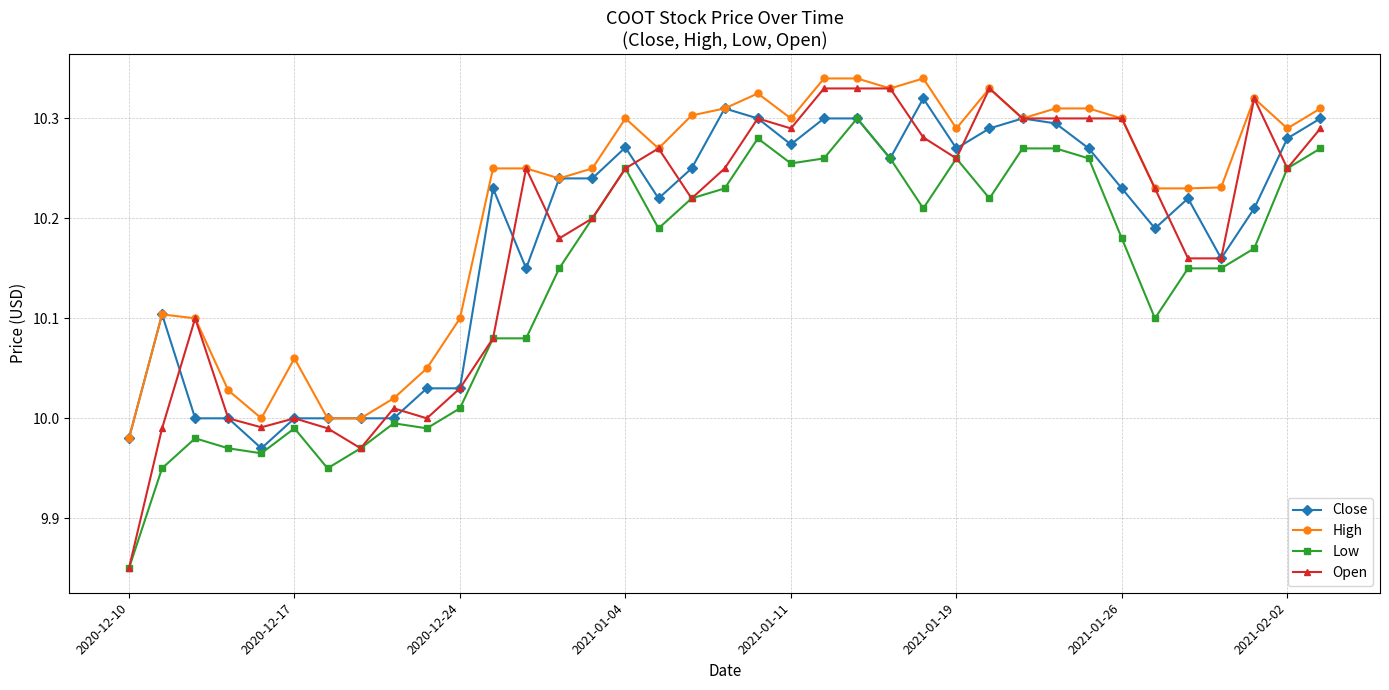

True or false: High has more than 1 interior local peaks.

True